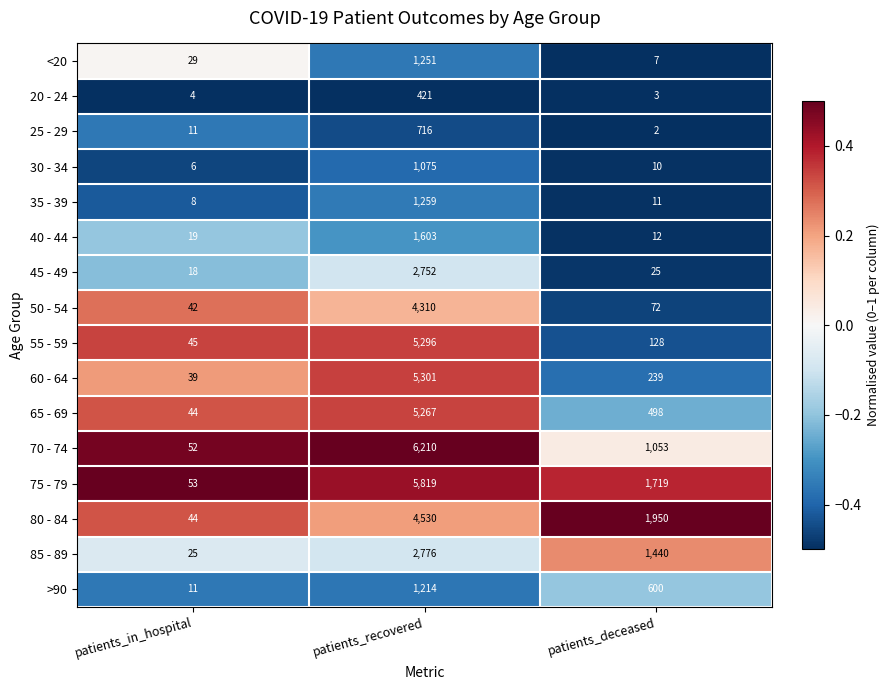

Is the value of 80 - 84 at patients_in_hospital greater than the value of 35 - 39 at patients_deceased?

Yes